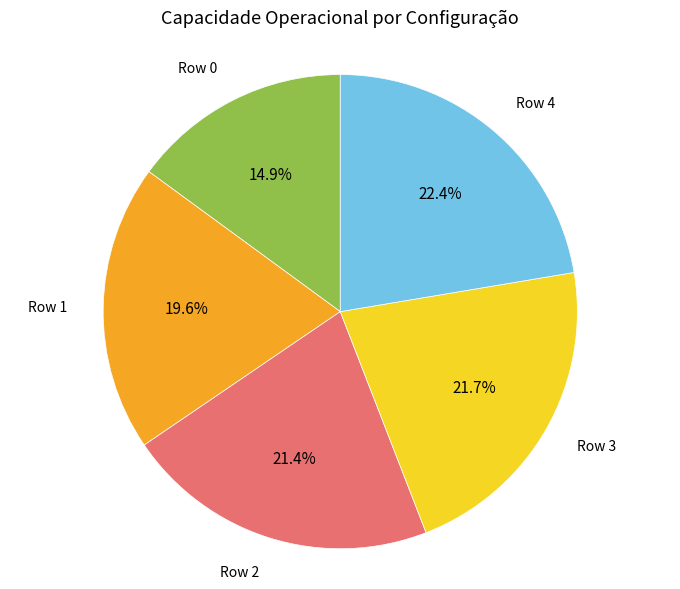

How many slices are in this pie chart?

5